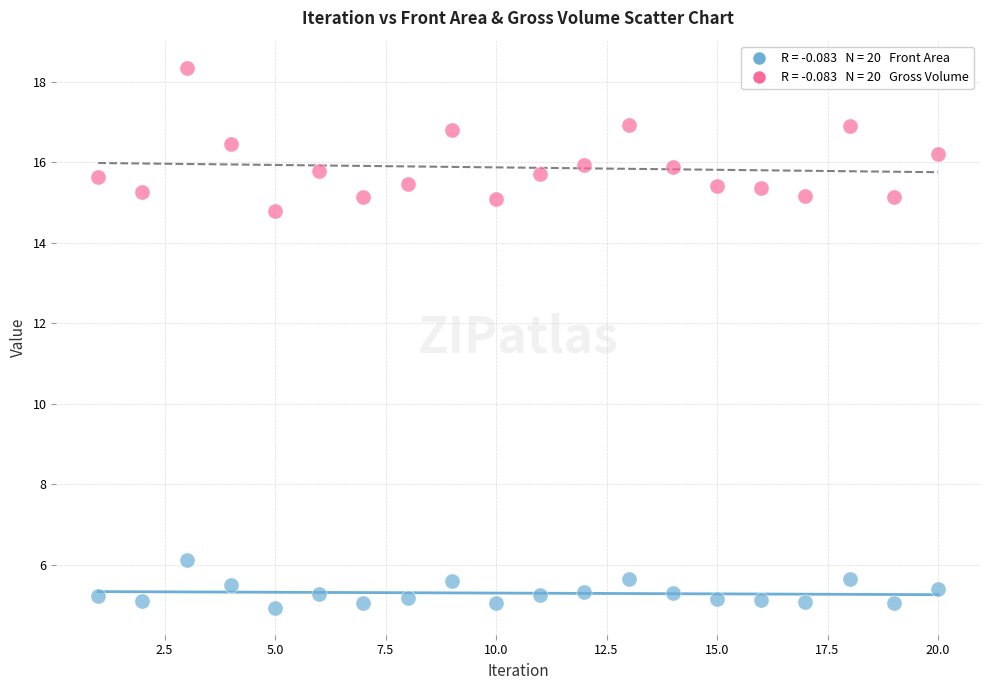

Across all series, what Y value is closest to 11?

14.8